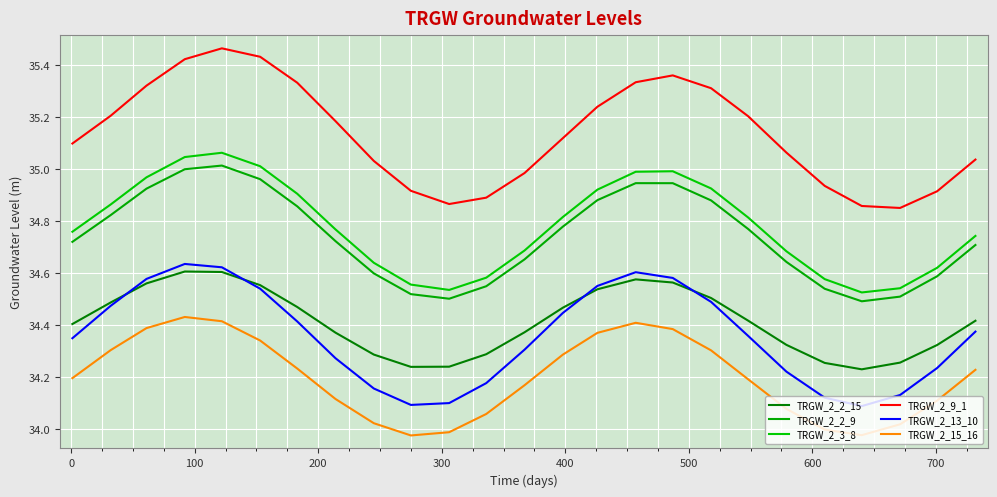

What is the maximum value shown in the chart?

35.5